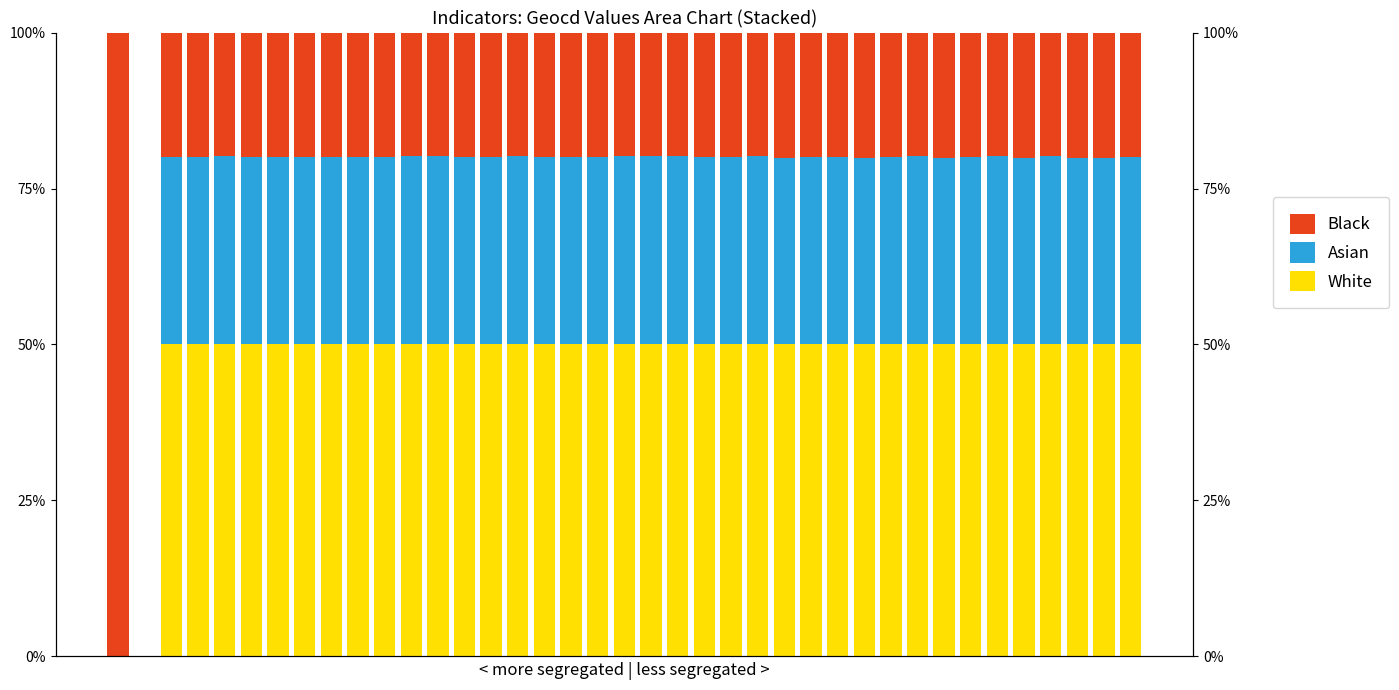

What are all the series names shown in the legend?

White, Asian, Black